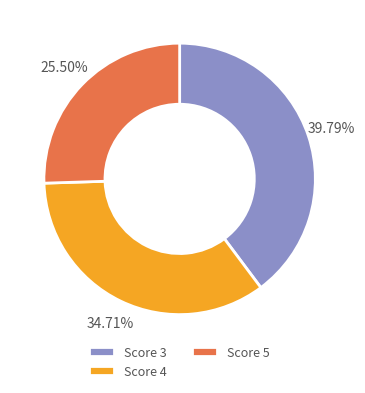

Is there any slice that represents more than half of the pie?

No